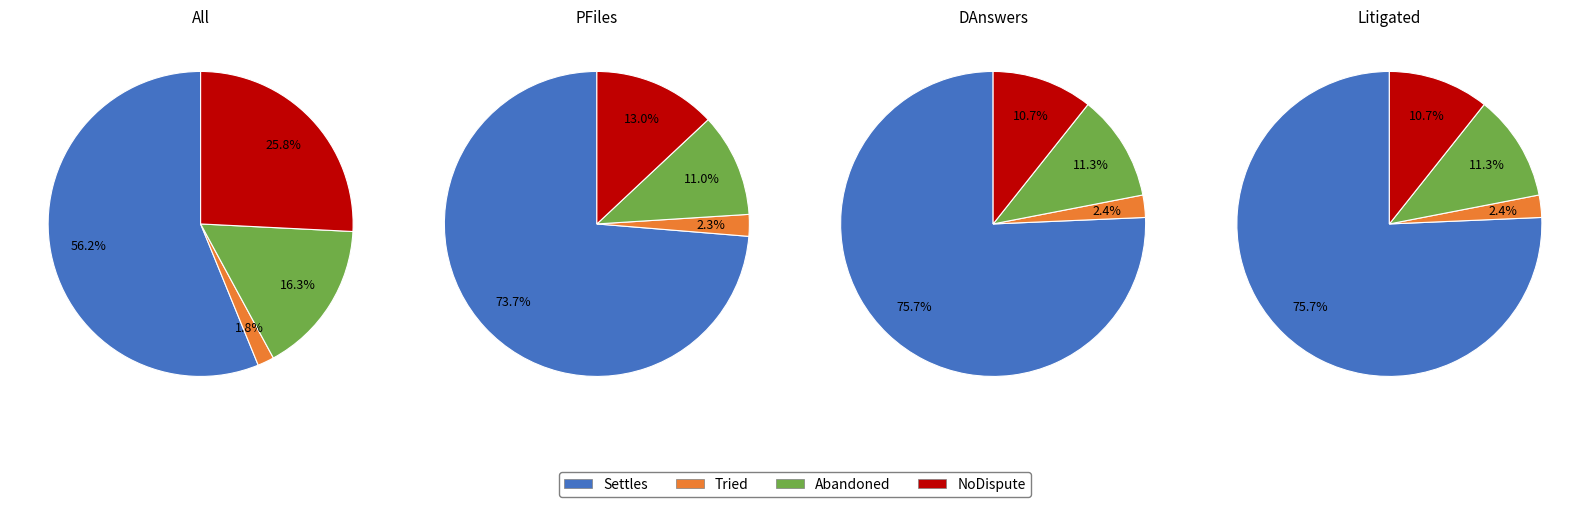

Which series has the widest spread of values?

Settles